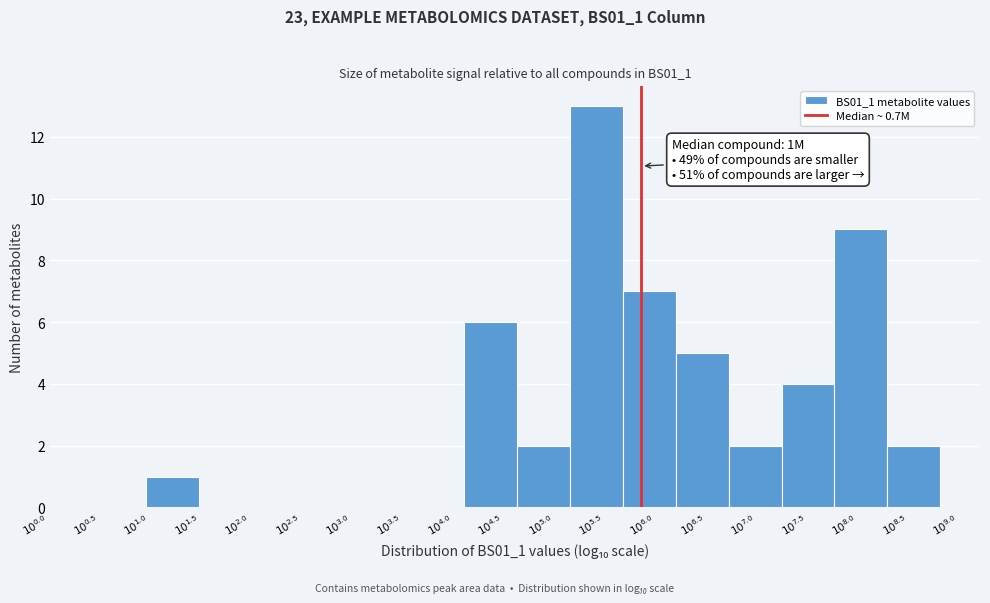

What is the maximum value shown in the chart?

13